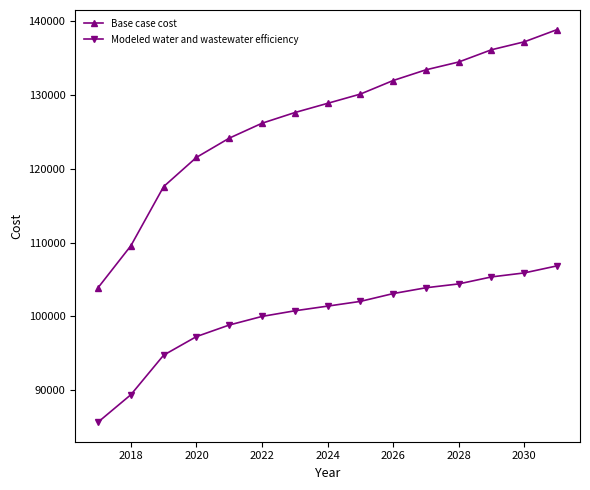

What is the minimum value shown in the chart?

85693.4